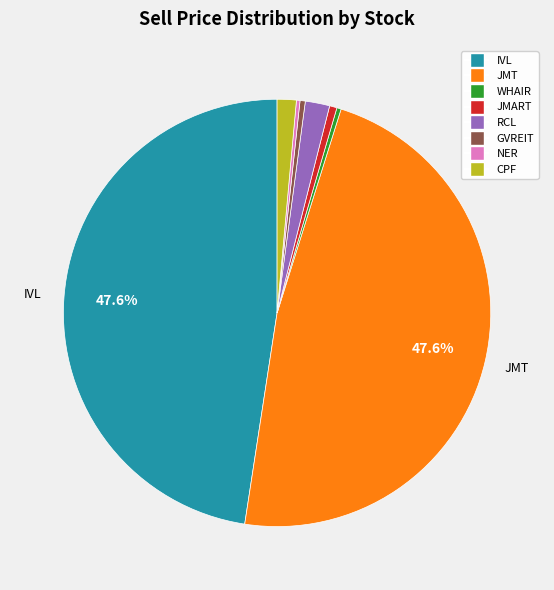

Approximately how many times larger is the value at JMT compared to WHAIR?

145.5